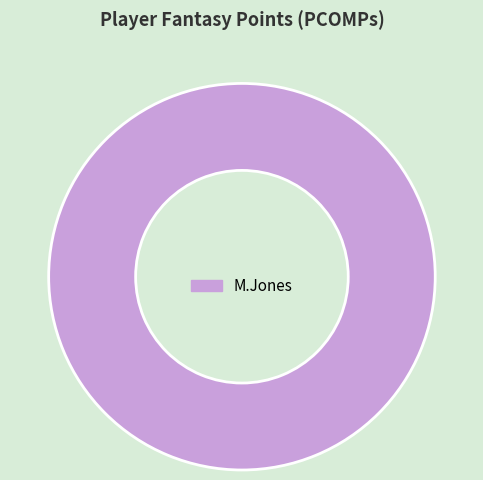

The M.Jones slice represents 87% of the pie. True or false?

False